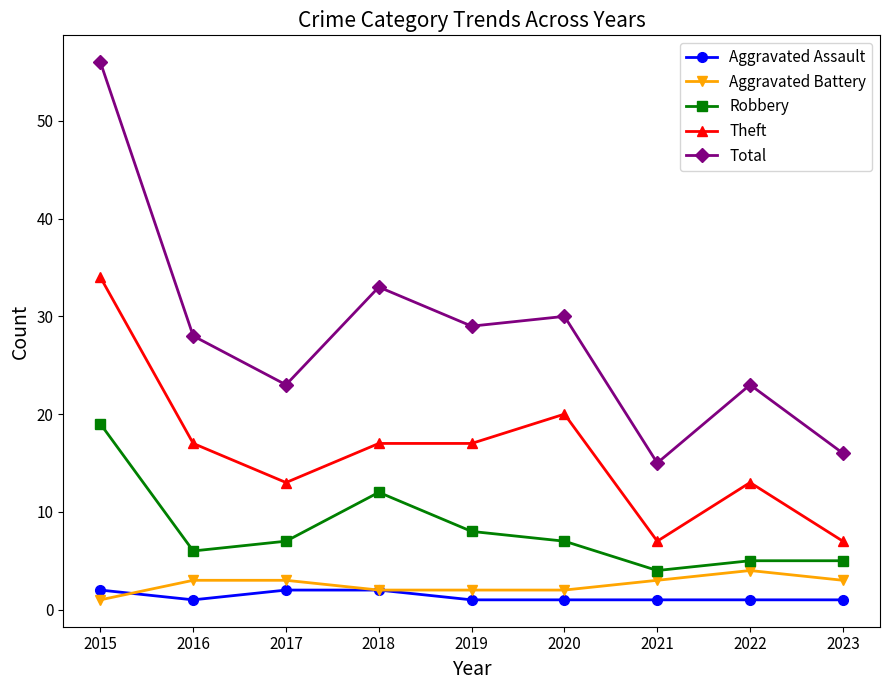

True or false: Theft has a value of 30 at 2020.

False